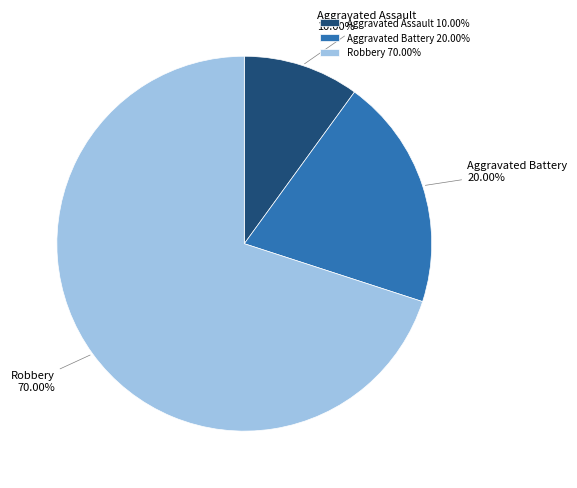

True or false: Robbery accounts for 70% of the total.

True